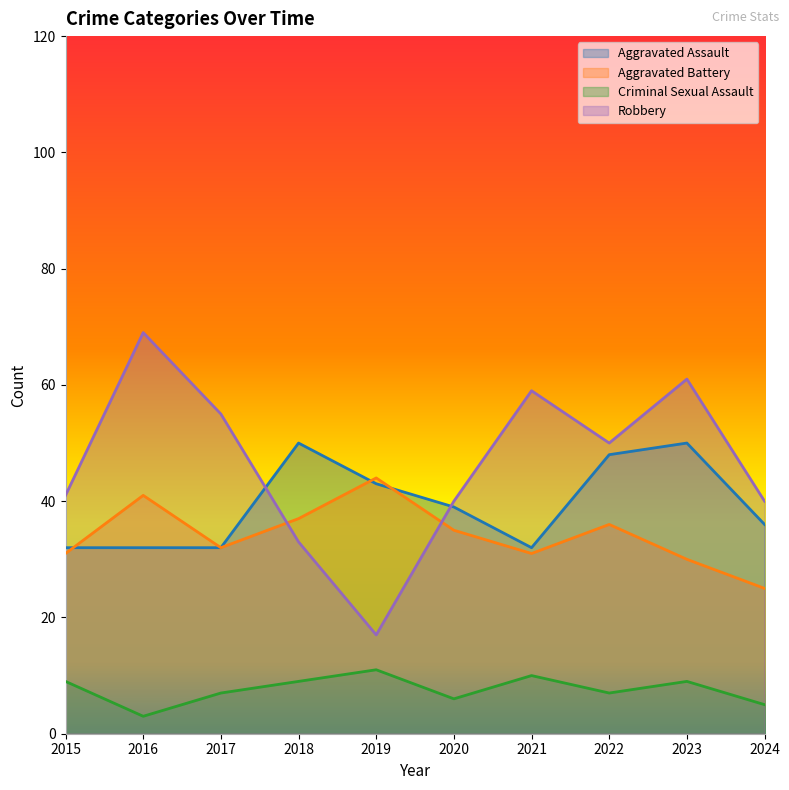

Rank the series by their maximum value, from highest to lowest.

Robbery, Aggravated Assault, Aggravated Battery, Criminal Sexual Assault